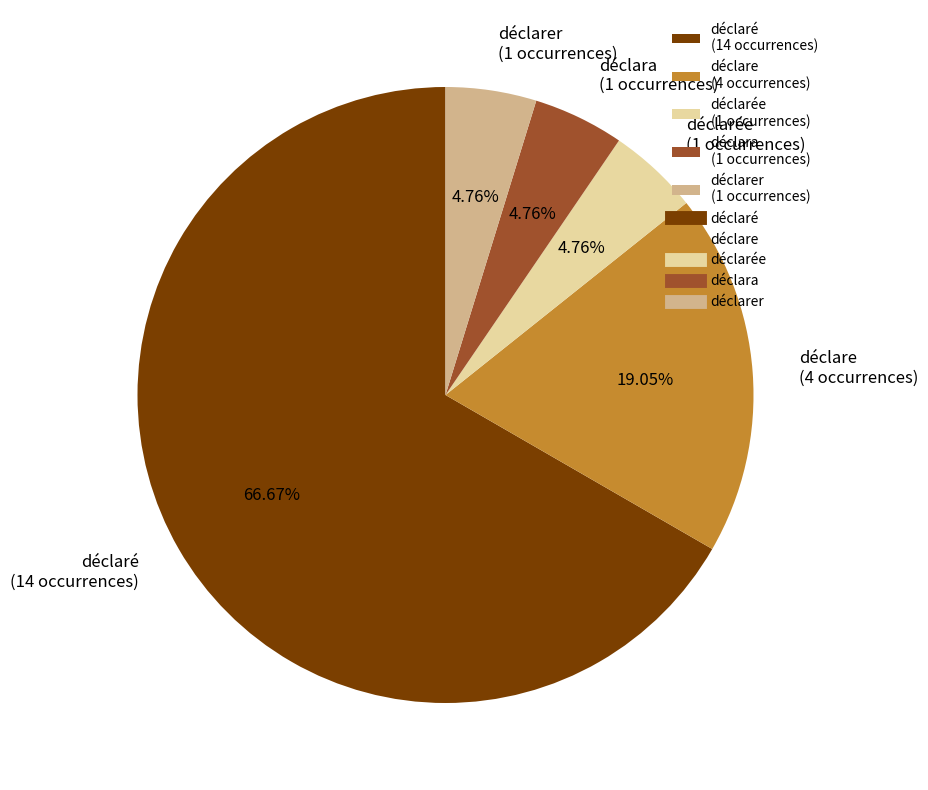

Which slice represents more than half of the pie?

déclaré (14 occurrences)